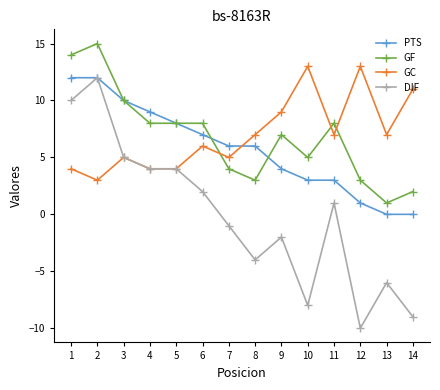

True or false: GC has a value of 11 at 14.

True